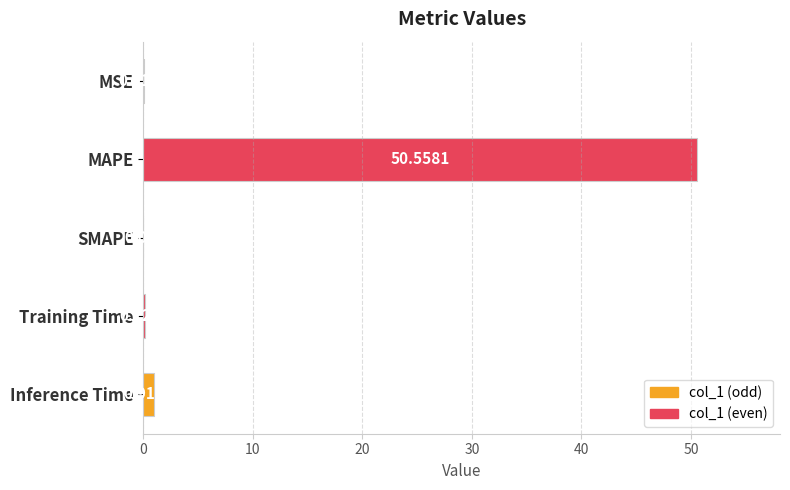

At which label is the value closest to 25?

Inference Time